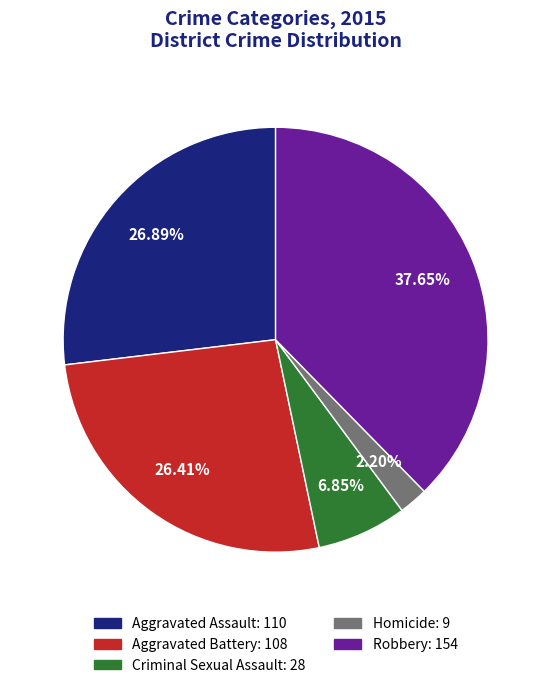

To the nearest percent, what portion does Robbery represent?

38%